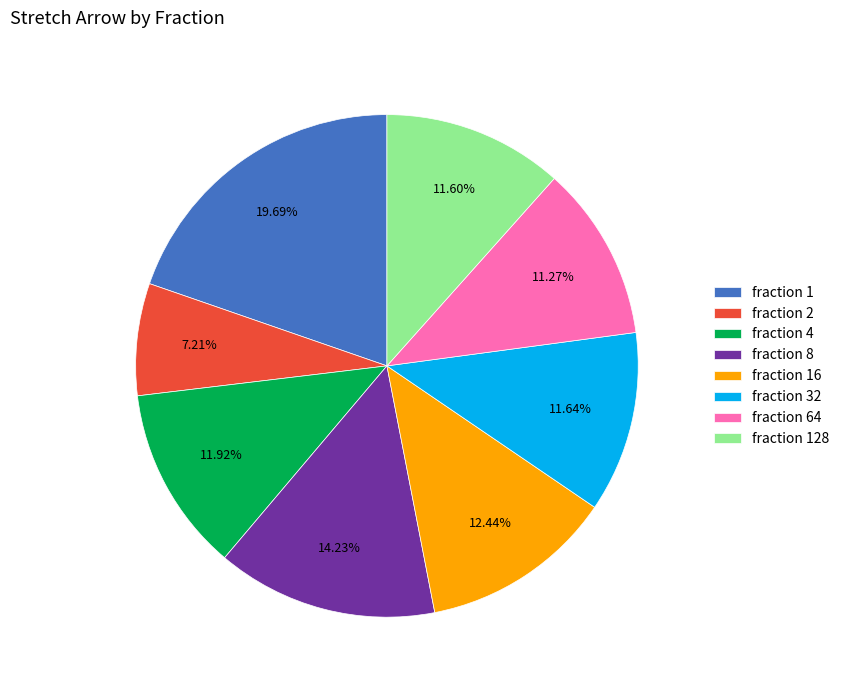

How many segments does this pie chart have?

8